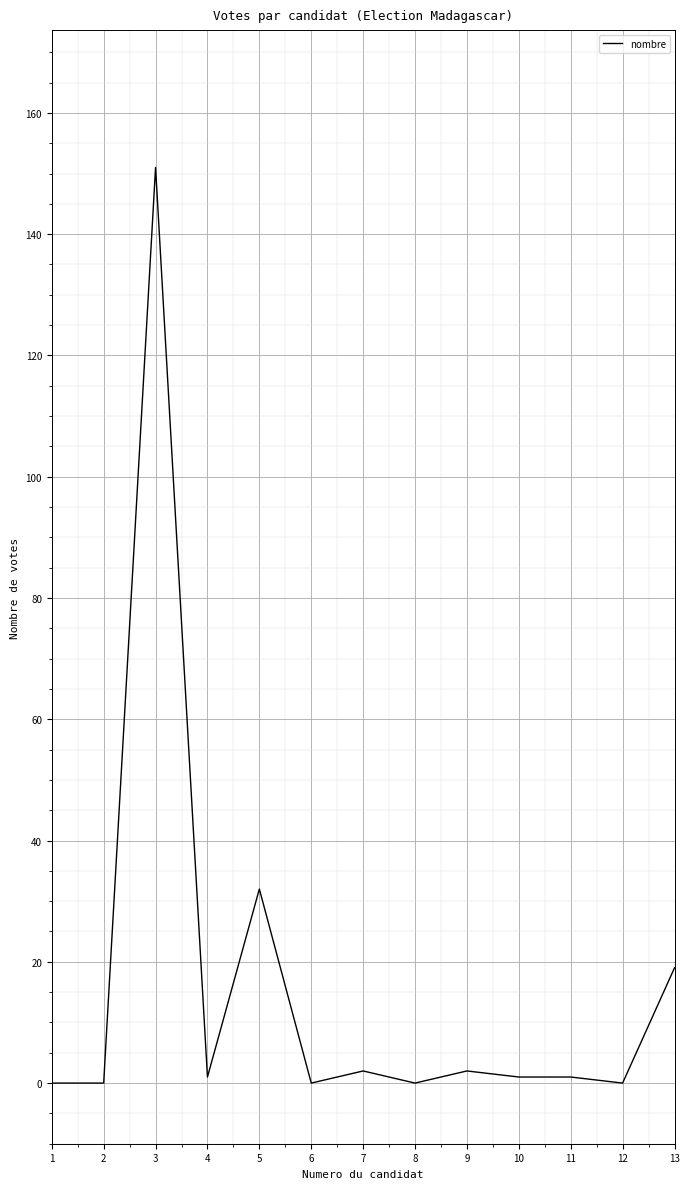

Reading left to right, transcribe all the data shown in this chart.

0	0	151	1	32	0	2	0	2	1	1	0	19